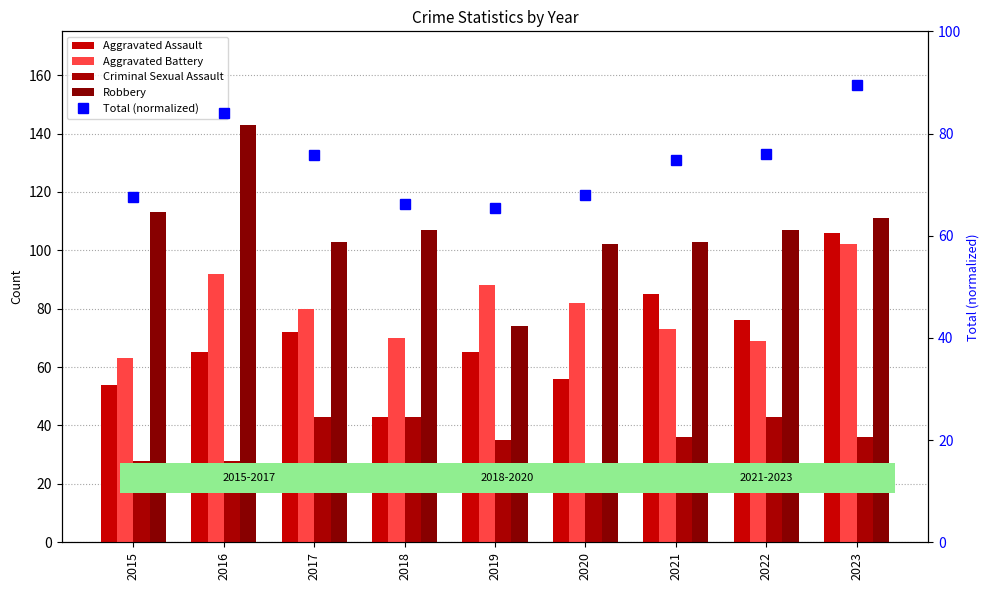

At which label is Criminal Sexual Assault closest to 34?

2019